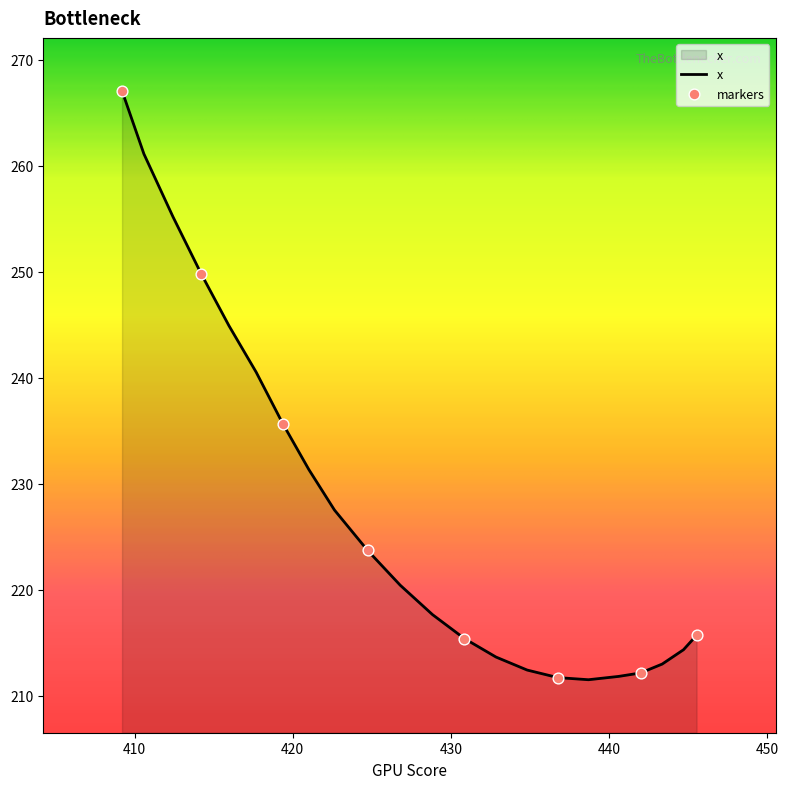

Between 412.41873 and 436.77148, which is larger?

412.41873